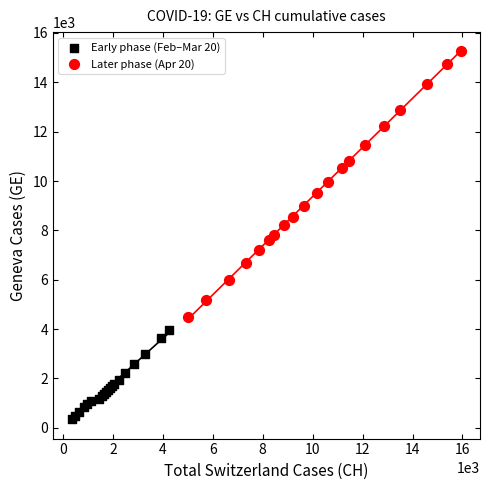

Which series reaches the maximum Y coordinate?

Later phase (Apr 20)